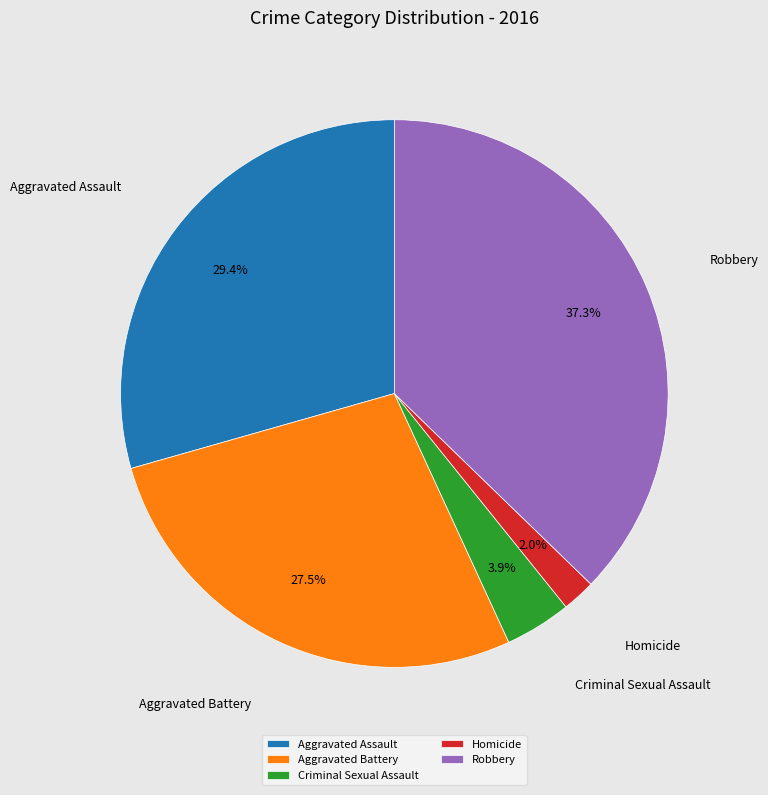

To the nearest percent, what is the difference between the Homicide and Aggravated Battery slice percentages?

25%